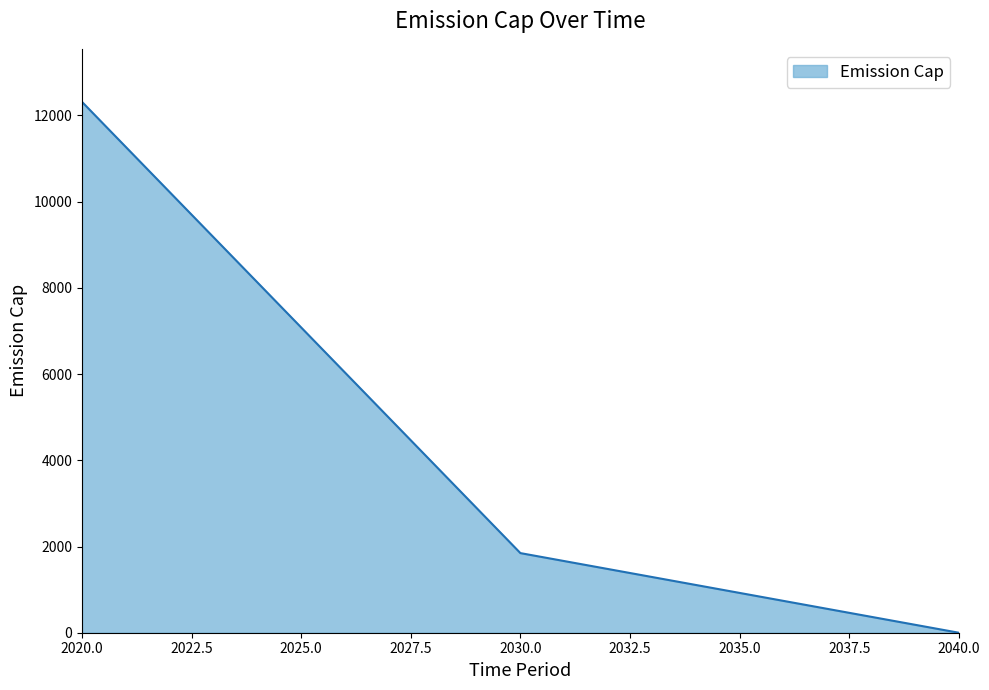

What is the change in value from 2020.0 to 2025.0?

-5233.0